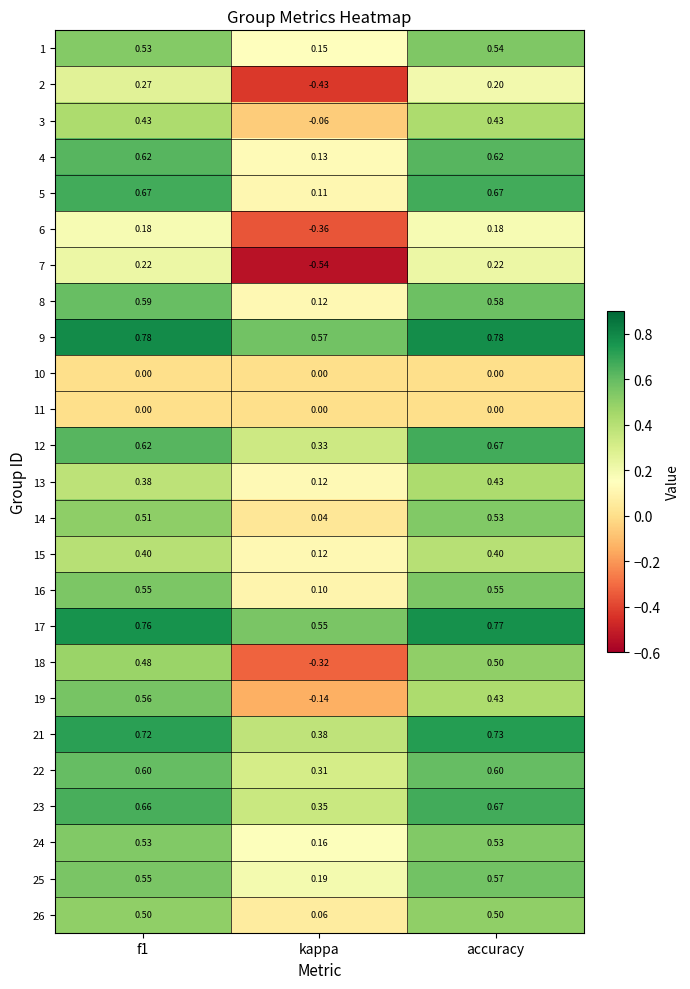

Is the value of 3 at kappa greater than the value of 18 at accuracy?

No